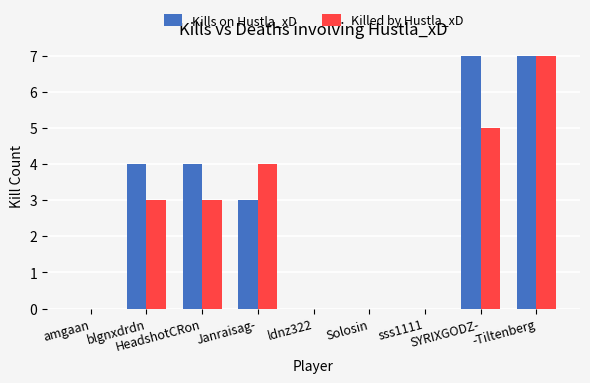

What is the sum of all Kills on Hustla_xD values?

25